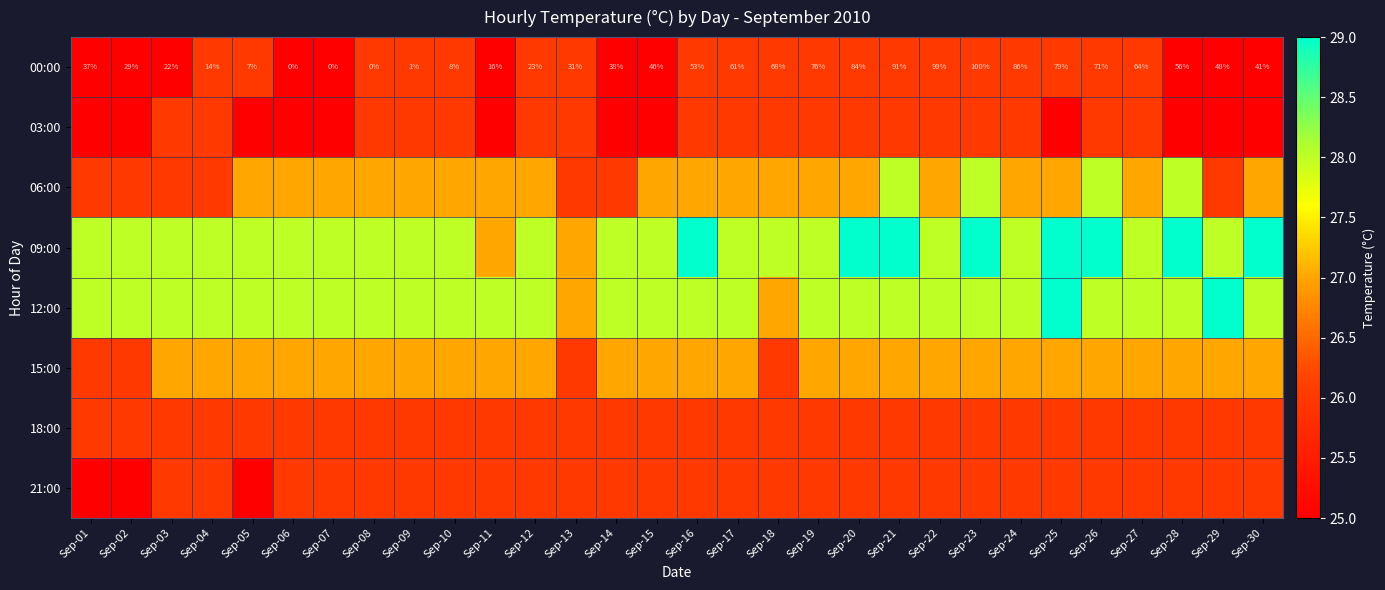

What is the sum of the 00:00 values at Sep-13 and Sep-26?

102